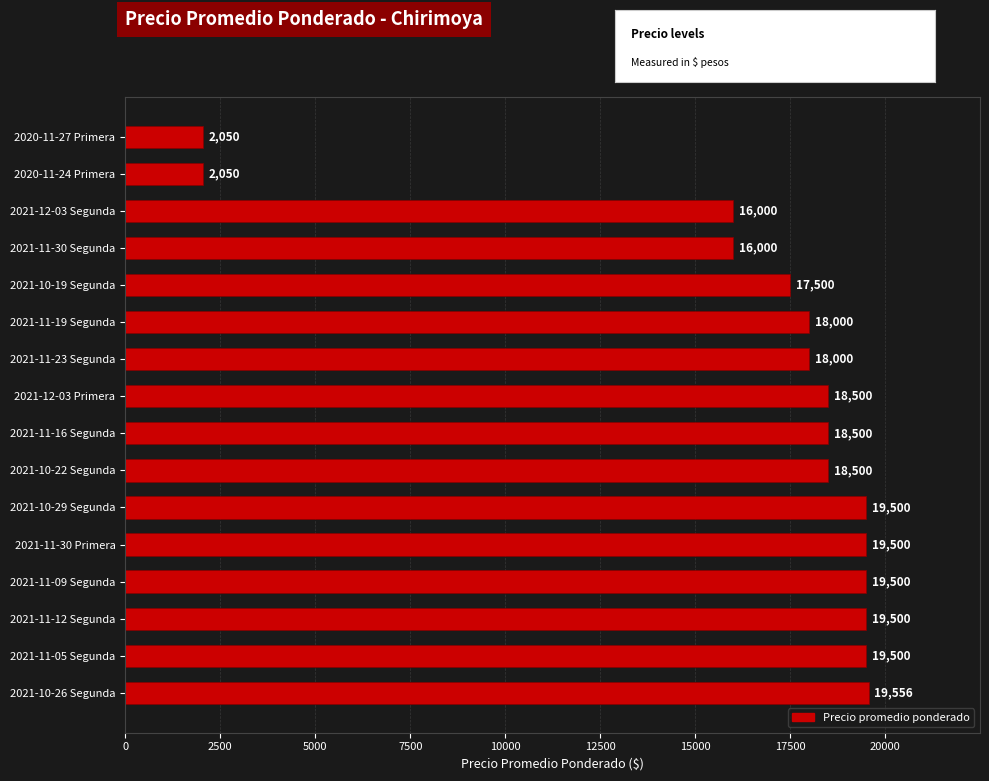

Reading top to bottom, transcribe all the data shown in this chart.

2020-11-27 Primera=2050	2020-11-24 Primera=2050	2021-12-03 Segunda=16000	2021-11-30 Segunda=16000	2021-10-19 Segunda=17500	2021-11-19 Segunda=18000	2021-11-23 Segunda=18000	2021-12-03 Primera=18500	2021-11-16 Segunda=18500	2021-10-22 Segunda=18500	2021-10-29 Segunda=19500	2021-11-30 Primera=19500	2021-11-09 Segunda=19500	2021-11-12 Segunda=19500	2021-11-05 Segunda=19500	2021-10-26 Segunda=19556